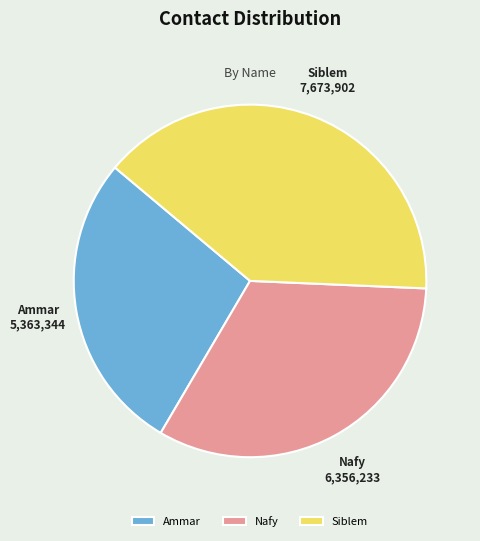

The Nafy slice represents 41% of the pie. True or false?

False